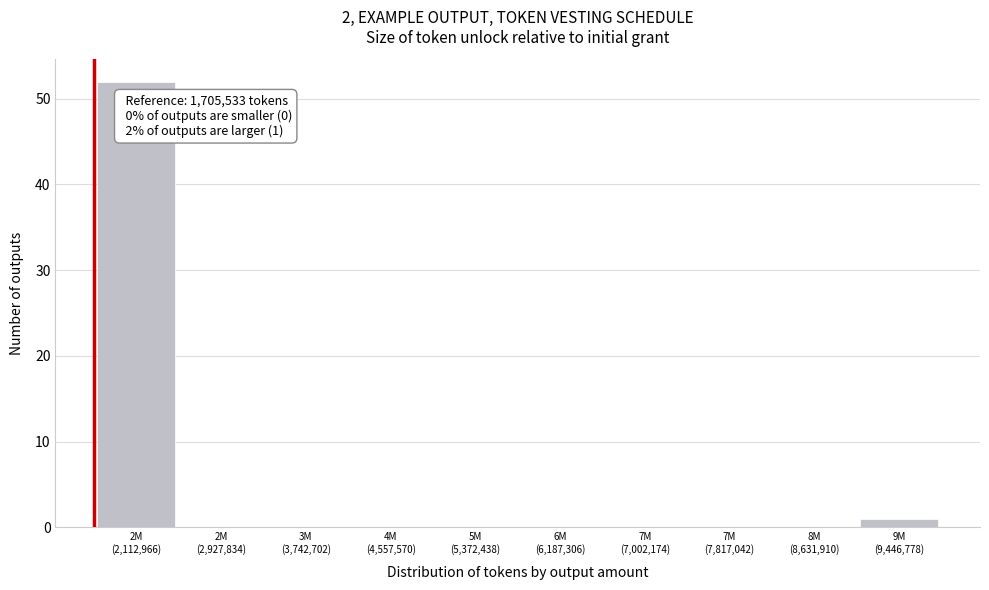

What is the sum of all values?

53